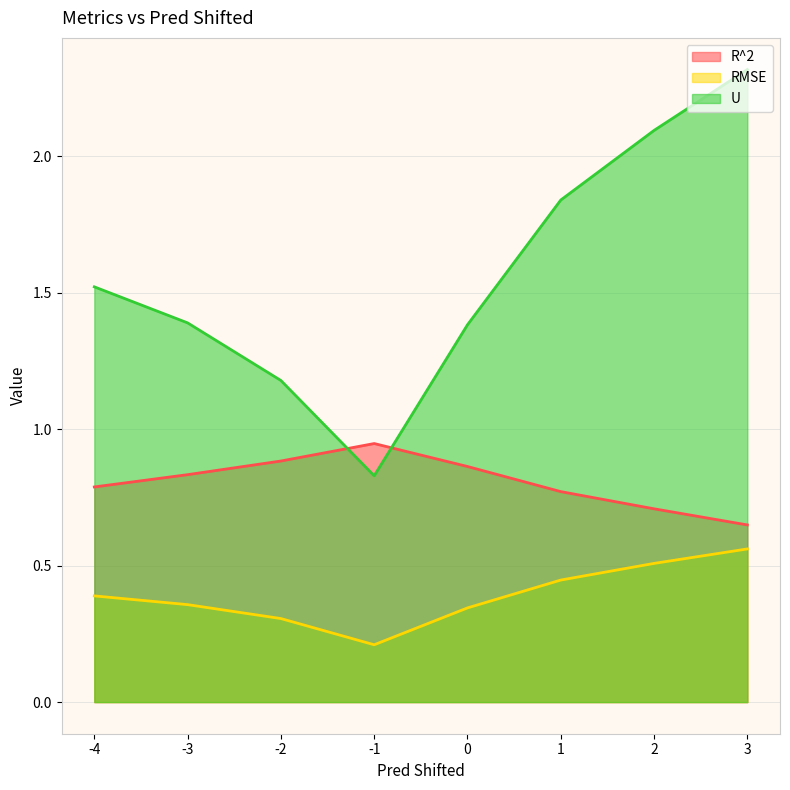

Rank the series at 1 from highest to lowest value.

U, R^2, RMSE